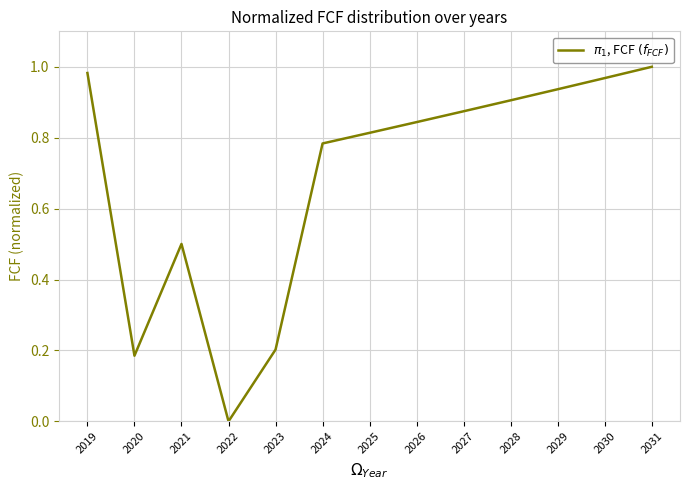

True or false: the data shows 0.5 at 2019.

False